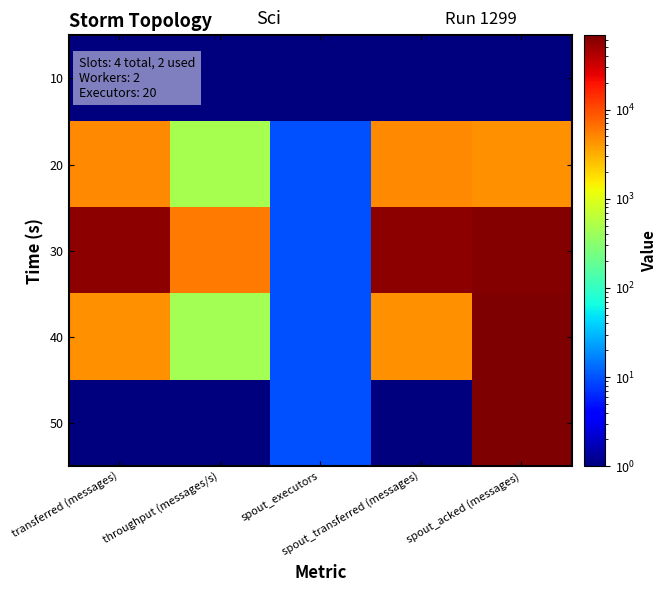

At which category is the sum across all series the highest?

spout_acked (messages)